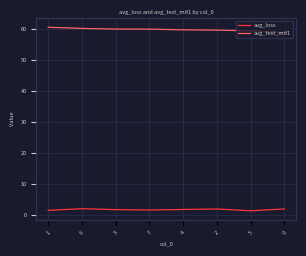

The value of avg_test_mif1 at 2 is 39.6. True or false?

False